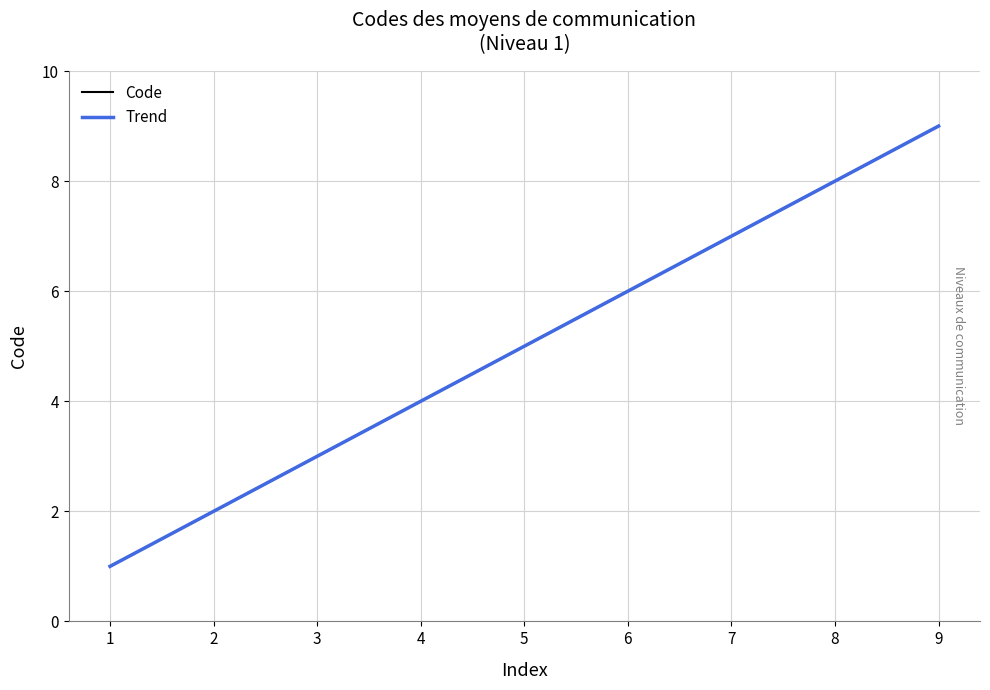

Reading right to left, what are all the values shown in this chart?

9	8	7	6	5	4	3	2	1